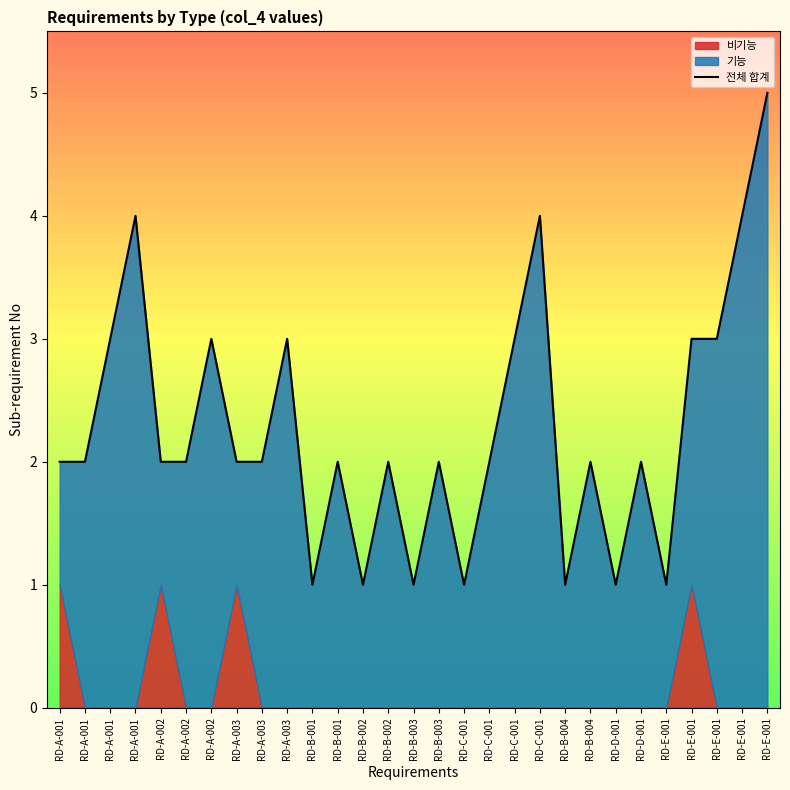

What value does the data have at RD-A-001?

2